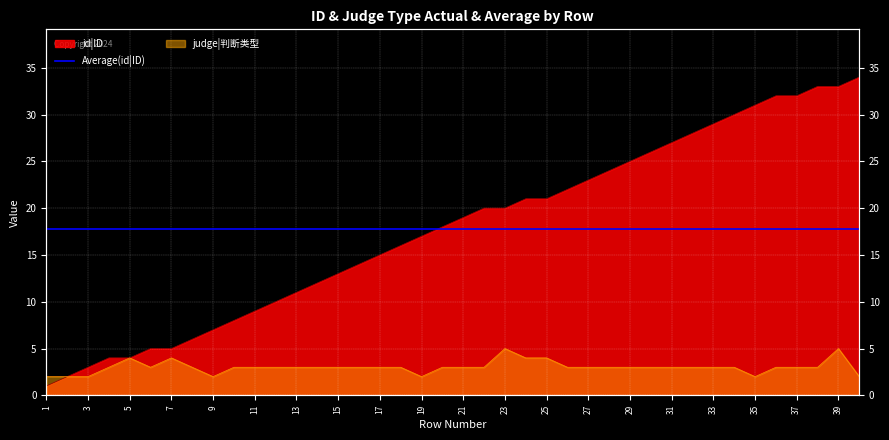

At how many categories does at least one series exceed 8?

30